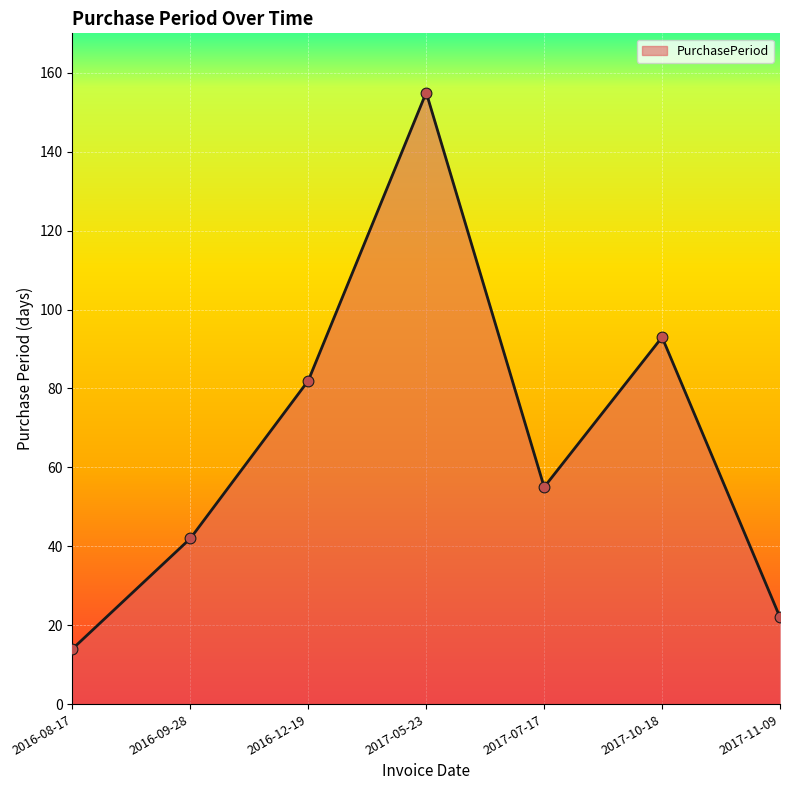

What is the change in value from 2016-08-17 to 2017-10-18?

+79